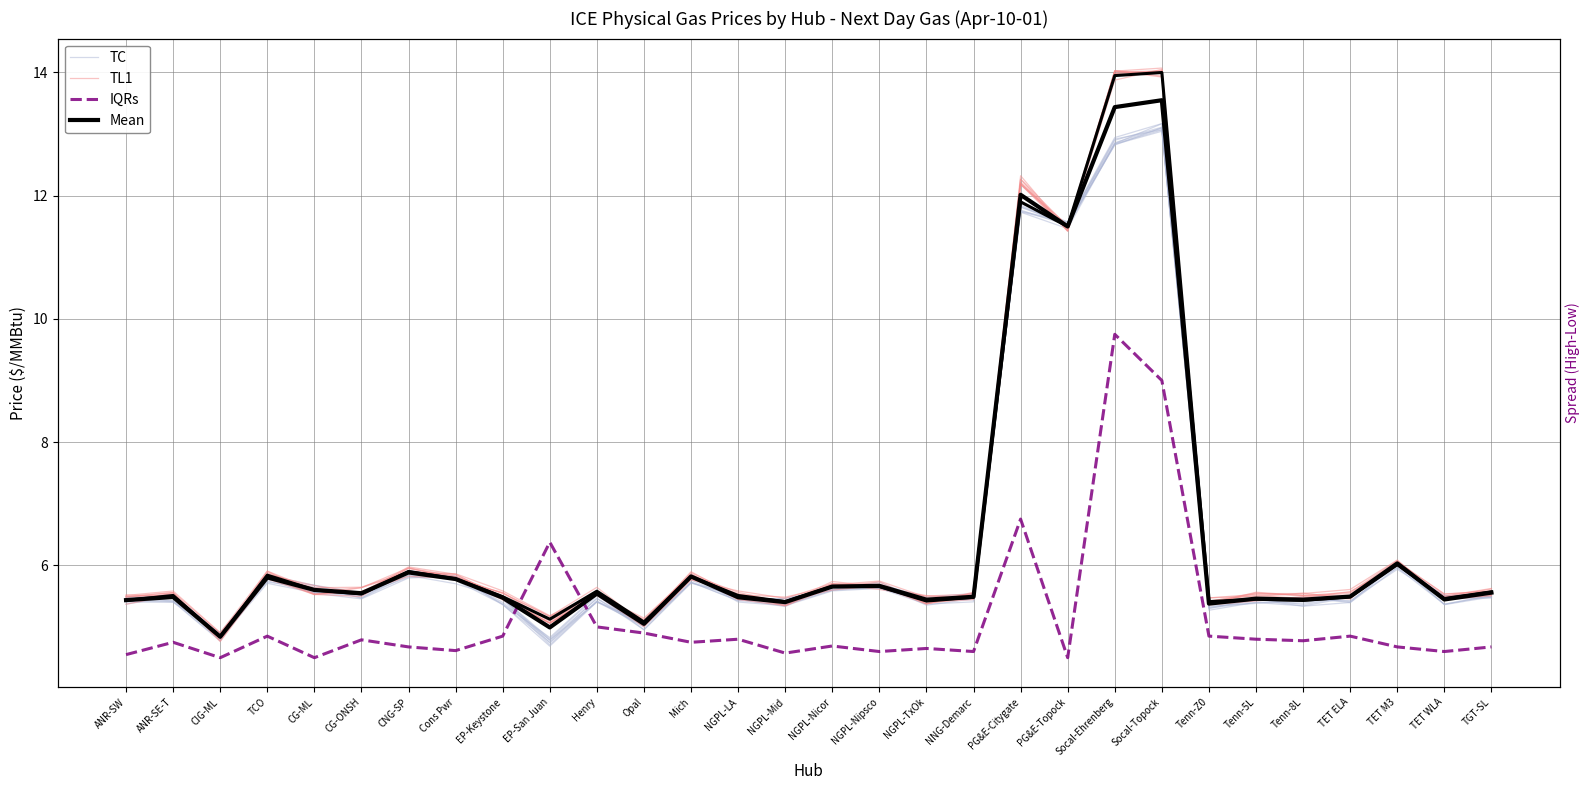

At which category does IQRs reach its first local peak?

ANR-SE-T